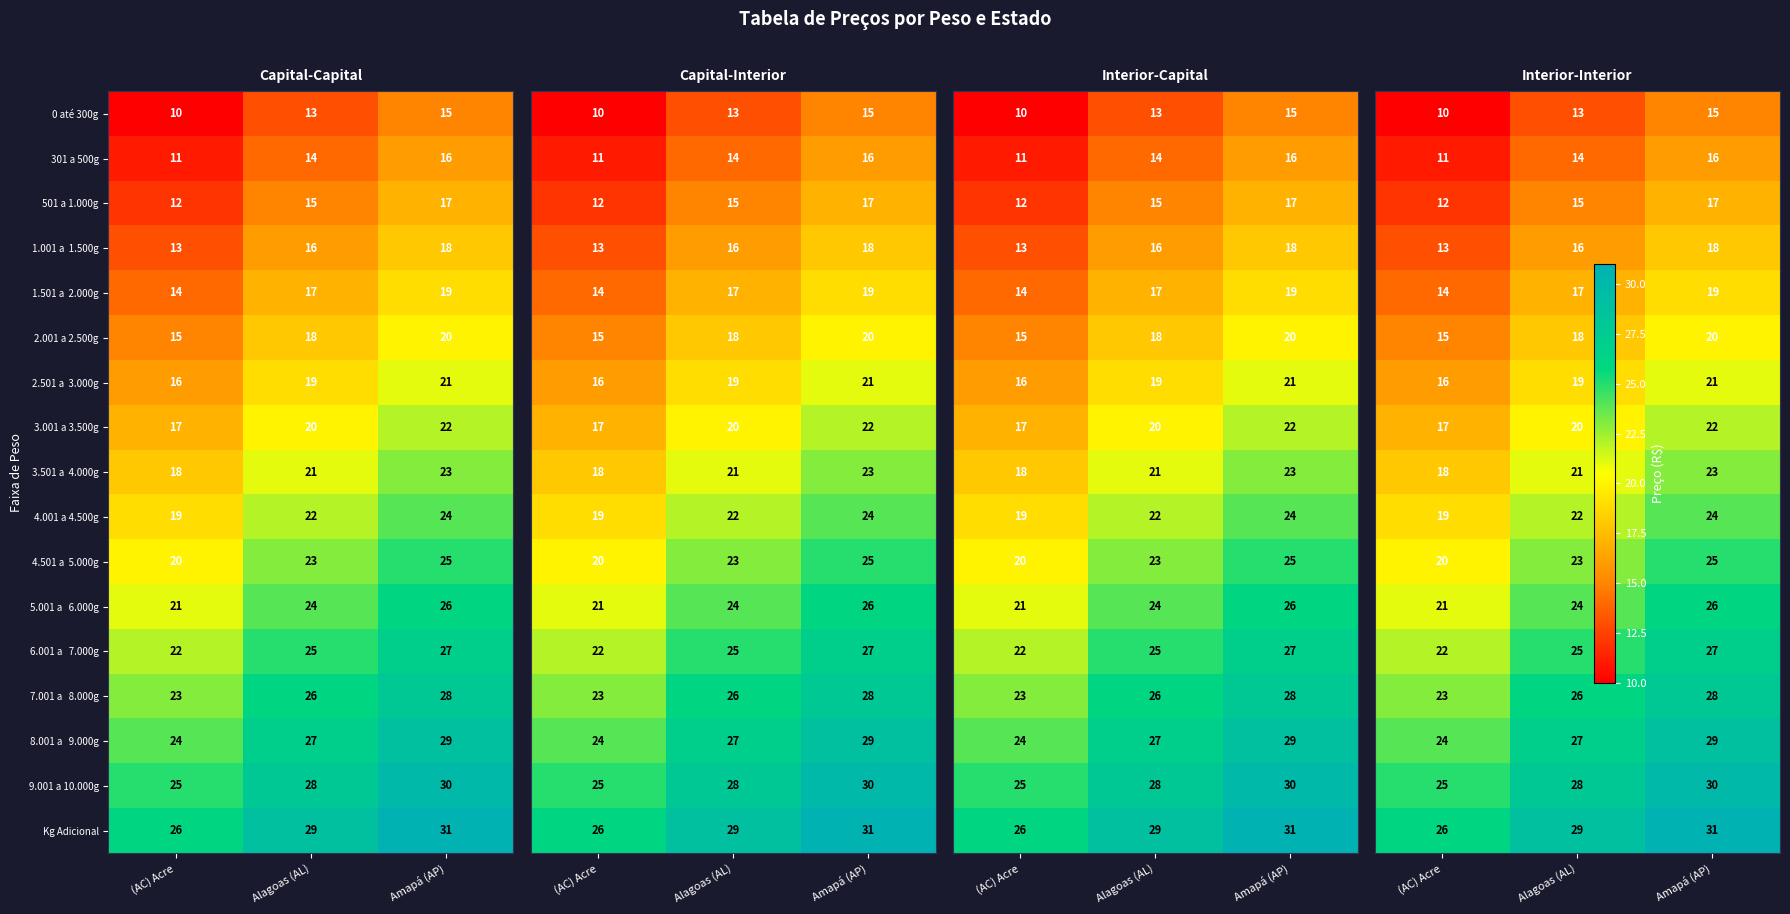

What is the sum of the 0 até 300g values at Amapá (AP) and (AC) Acre?

25